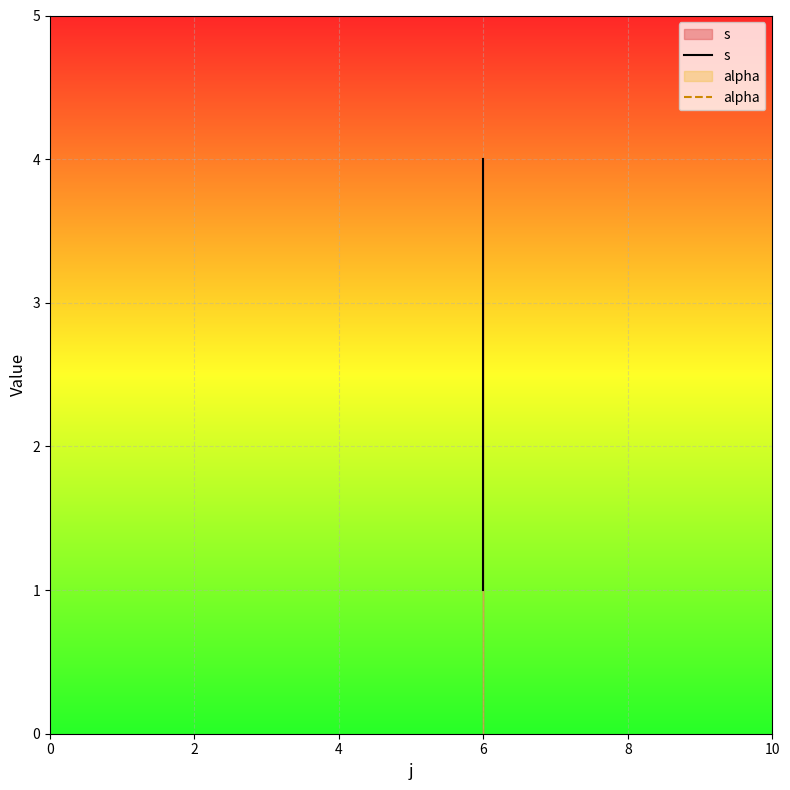

True or false: alpha has a value of 1 at 6.

False